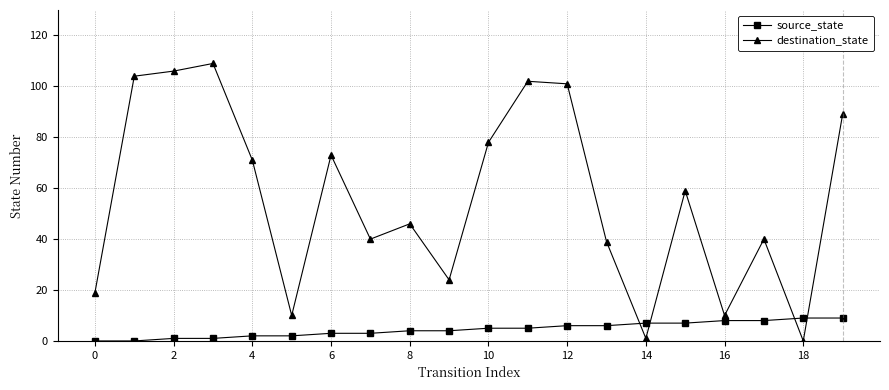

What is the highest value of the destination_state series?

109